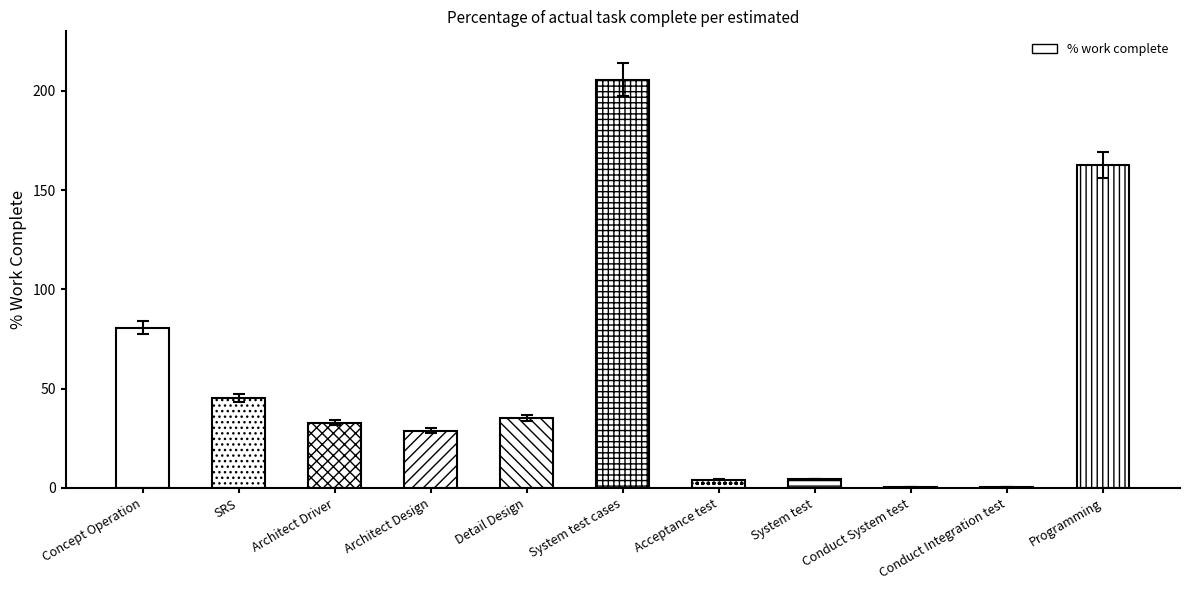

Rank the categories by value from highest to lowest.

System test cases, Programming, Concept Operation, SRS, Detail Design, Architect Driver, Architect Design, System test, Acceptance test, Conduct System test, Conduct Integration test